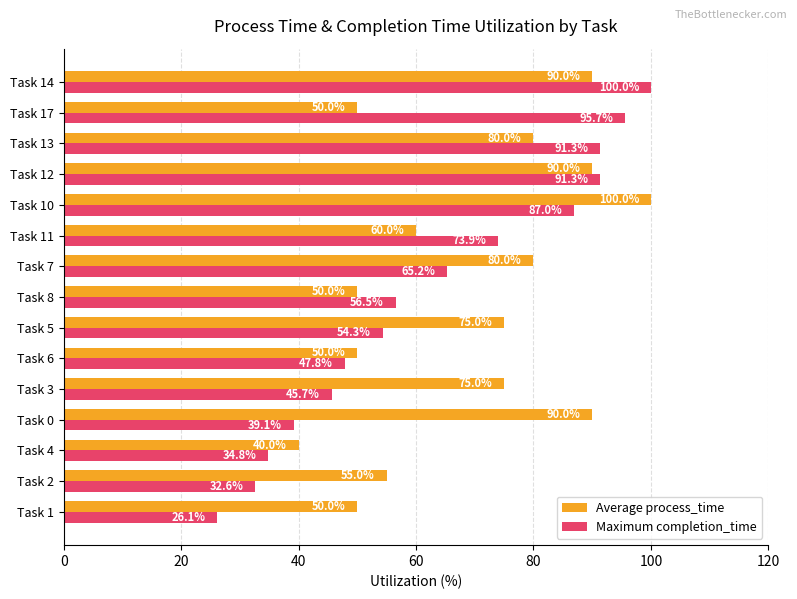

Read the Maximum completion_time value at Task 8.

56.5